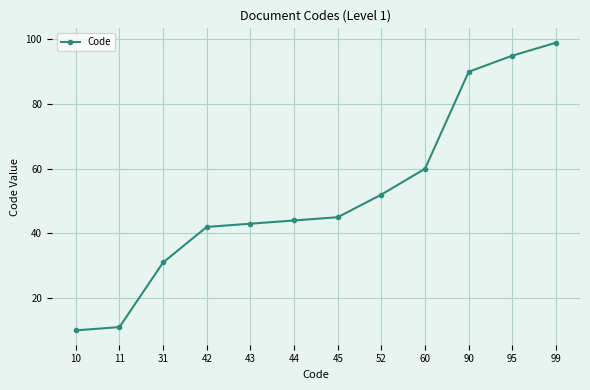

What is the sum of the values at 45 and 43?

88